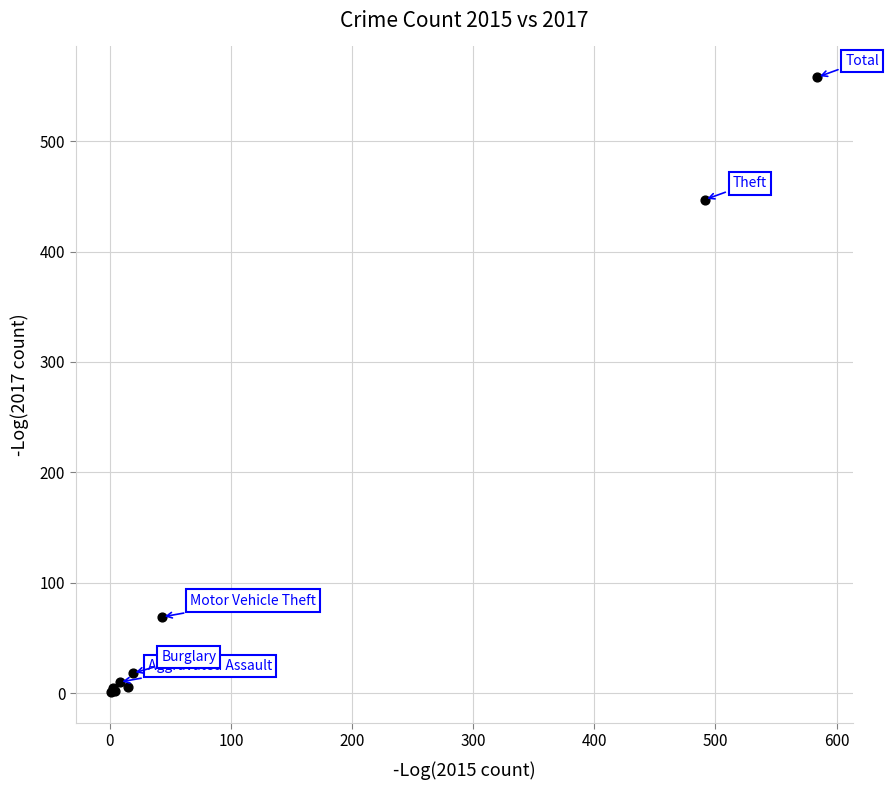

What Y value in the scatter plot is closest to 279?

447